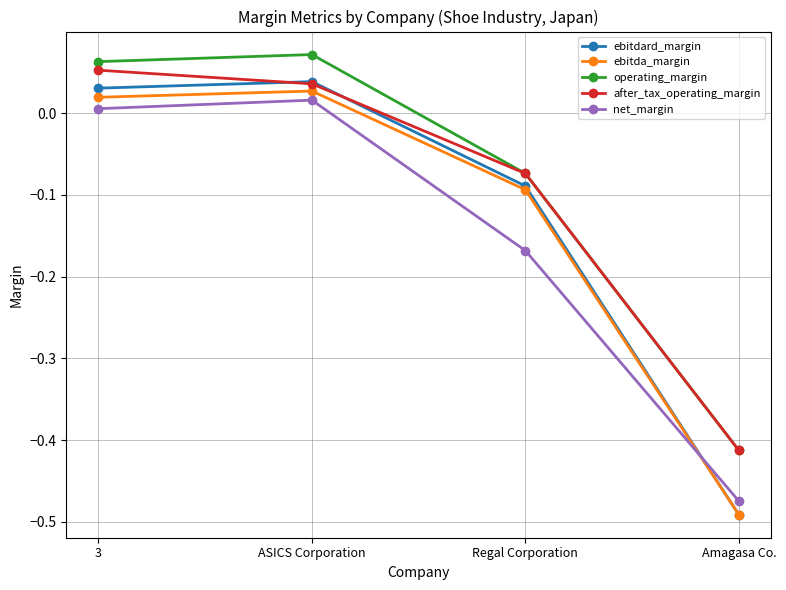

Rank the categories by operating_margin value from highest to lowest.

ASICS Corporation, 3, Regal Corporation, Amagasa Co.